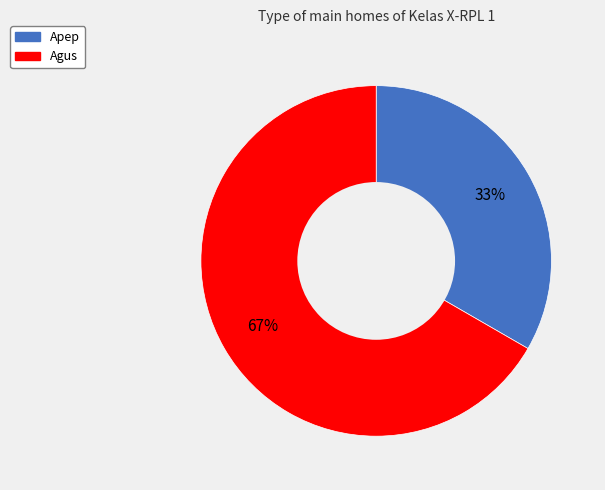

What is the ratio of the value at Apep to the value at Agus?

0.5